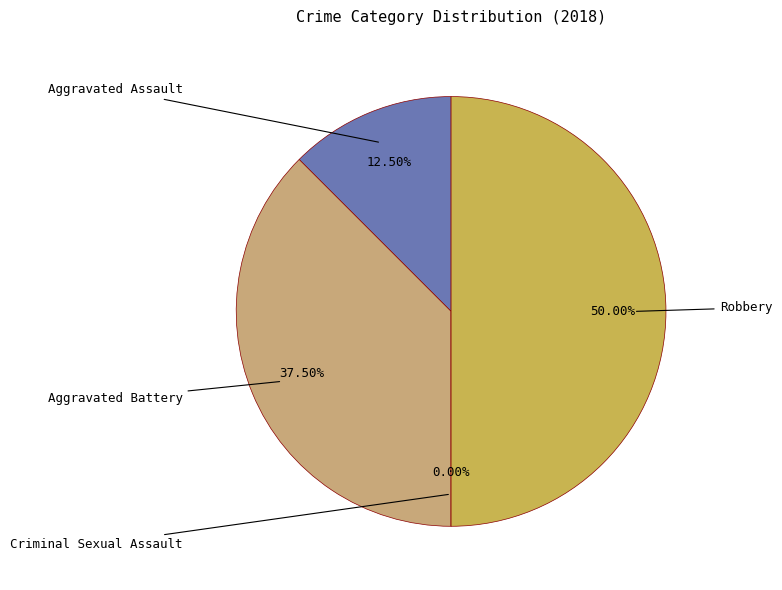

How much of the chart is everything except Aggravated Assault?

87.5%